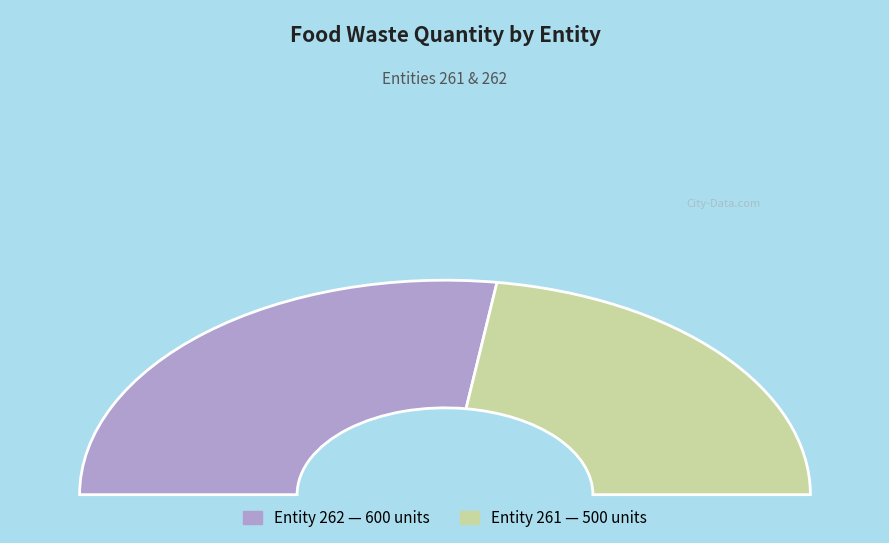

How many slices are in this pie chart?

2